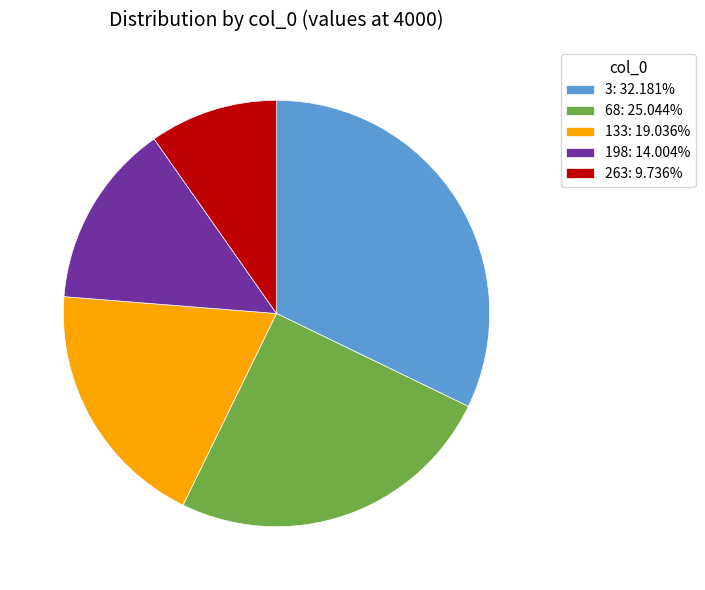

Do 198: 14.004% and 3: 32.181% together represent more than half of the pie?

No